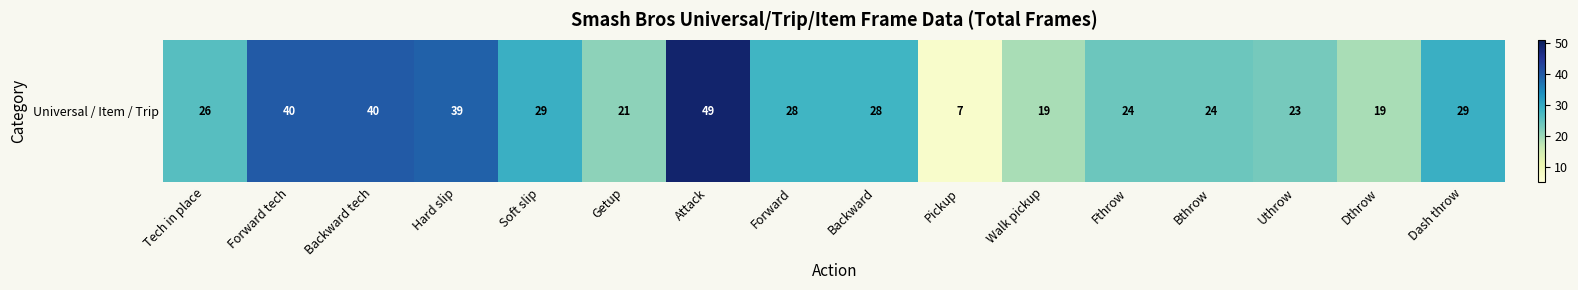

What is the sum of the values at Backward tech and Dthrow?

59